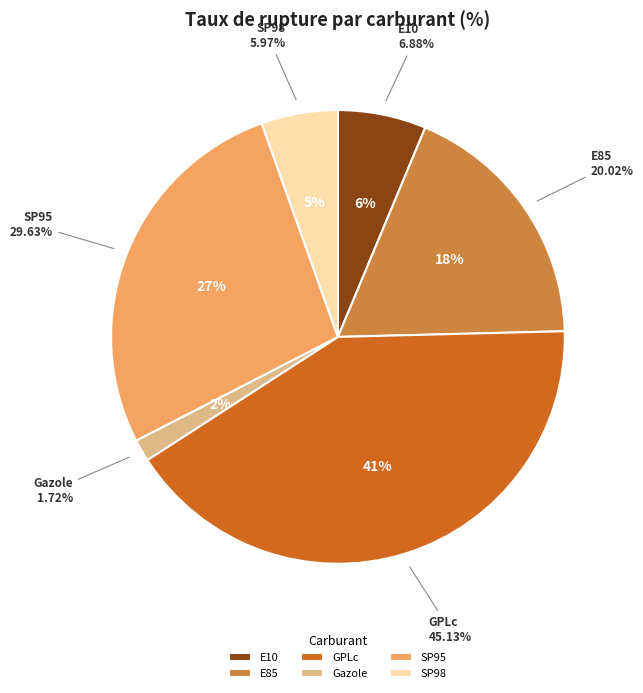

To the nearest percent, what is the difference between the E85 and GPLc slice percentages?

23%